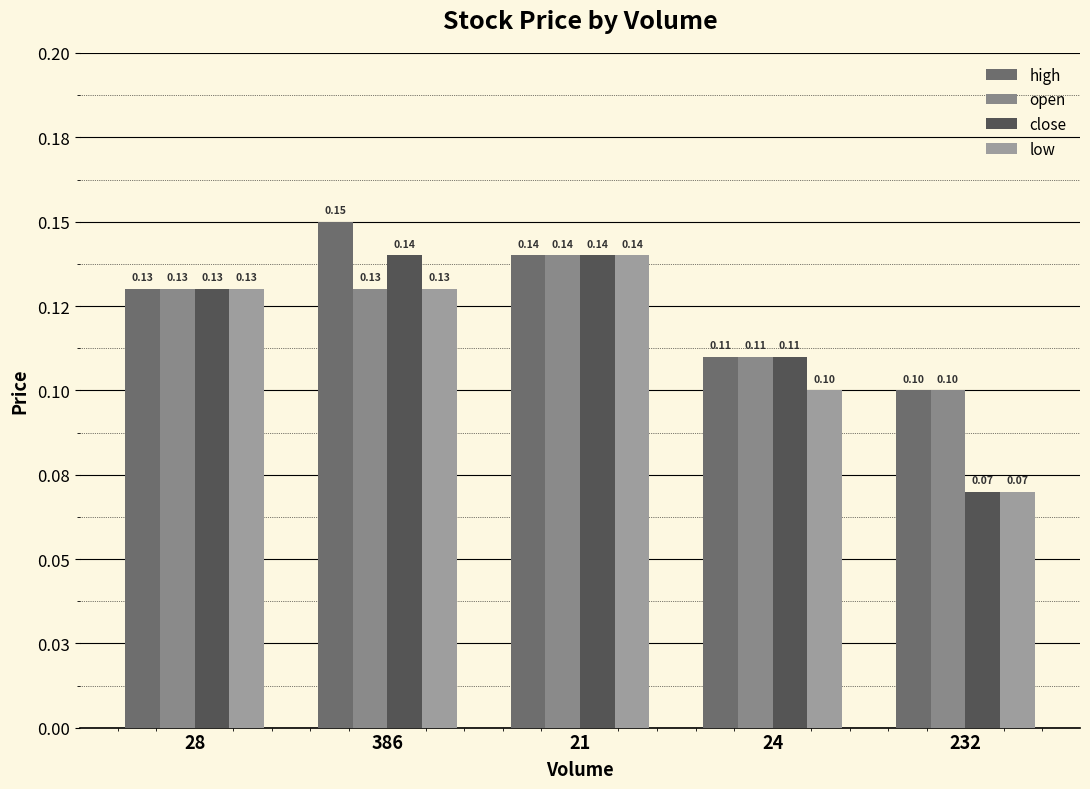

What are all the series names shown in the legend?

high, open, close, low